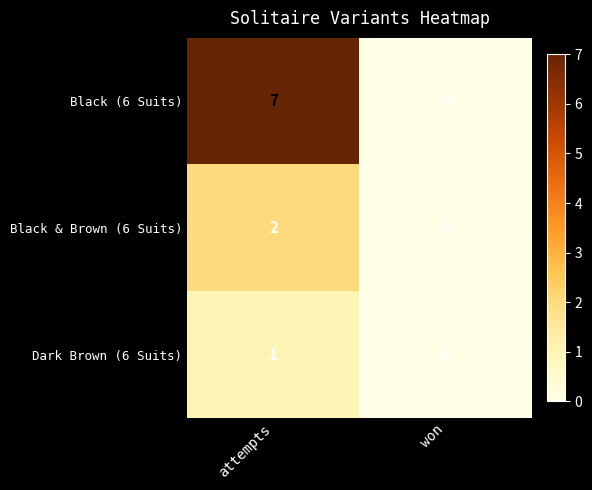

Where is Black (6 Suits) nearest to the value 3?

won